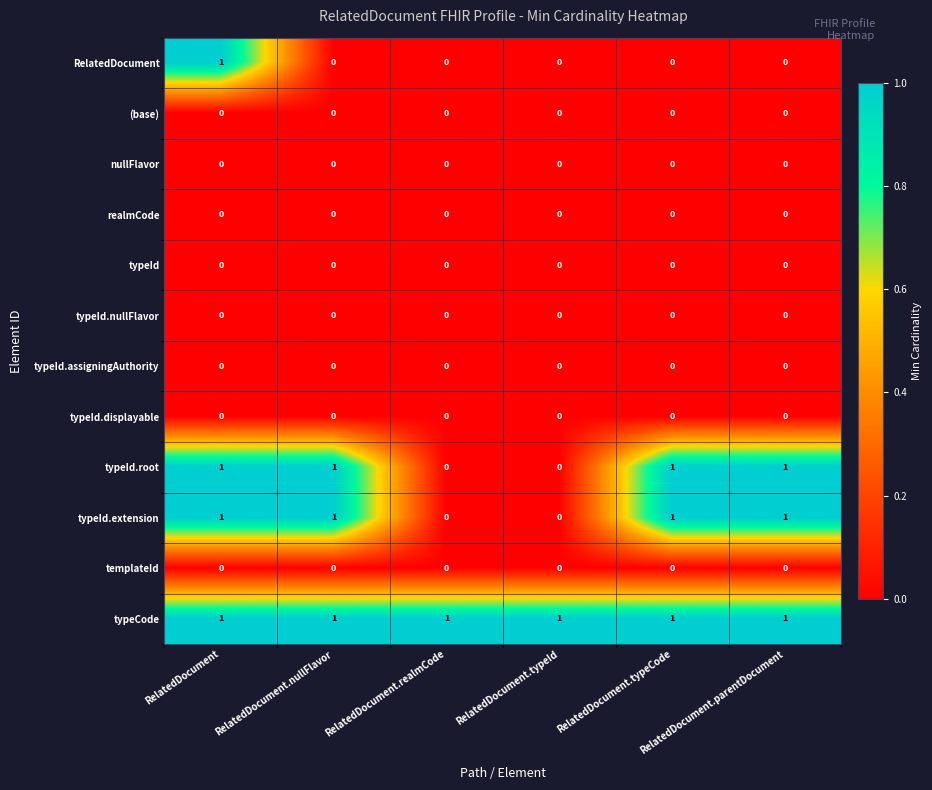

The nullFlavor series shows 0 at RelatedDocument.nullFlavor. True or false?

True